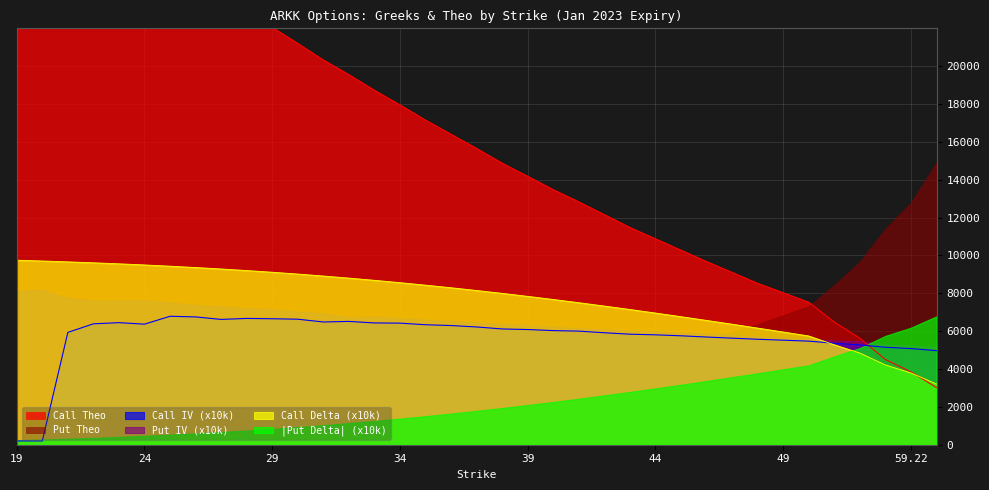

What is the minimum value for Put Theo?

3207.0